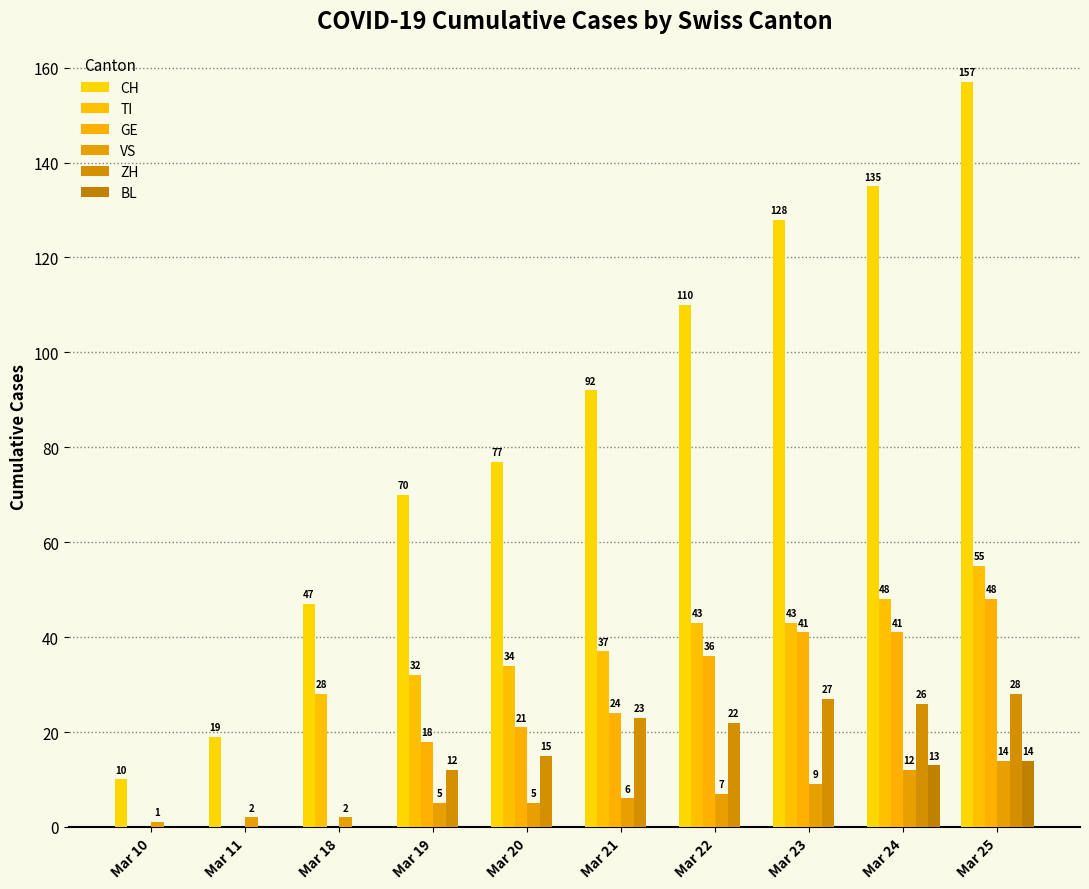

Are the bars grouped side by side (vs. stacked)?

Yes